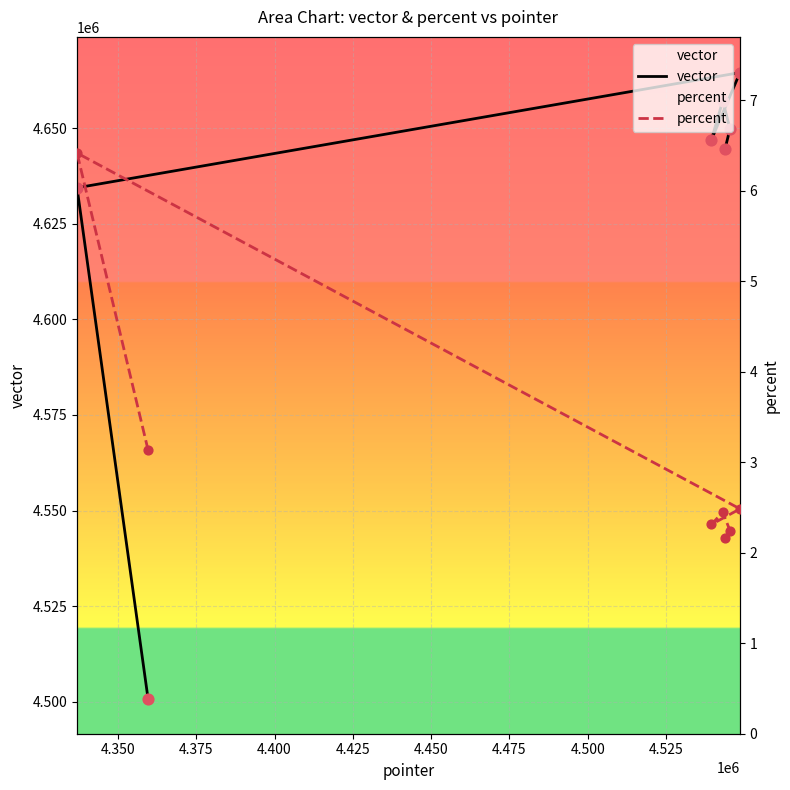

Is the value of percent at 4.325 greater than the value of vector at 4.425?

No